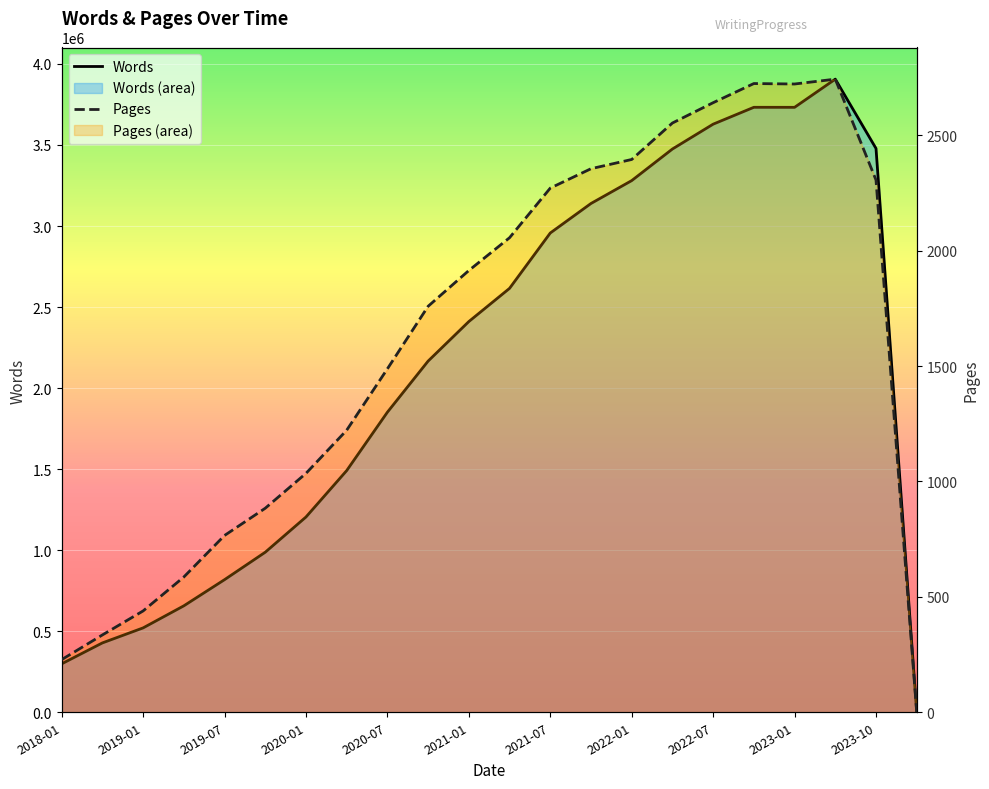

What is the approximate value of Words at 19?

3905979